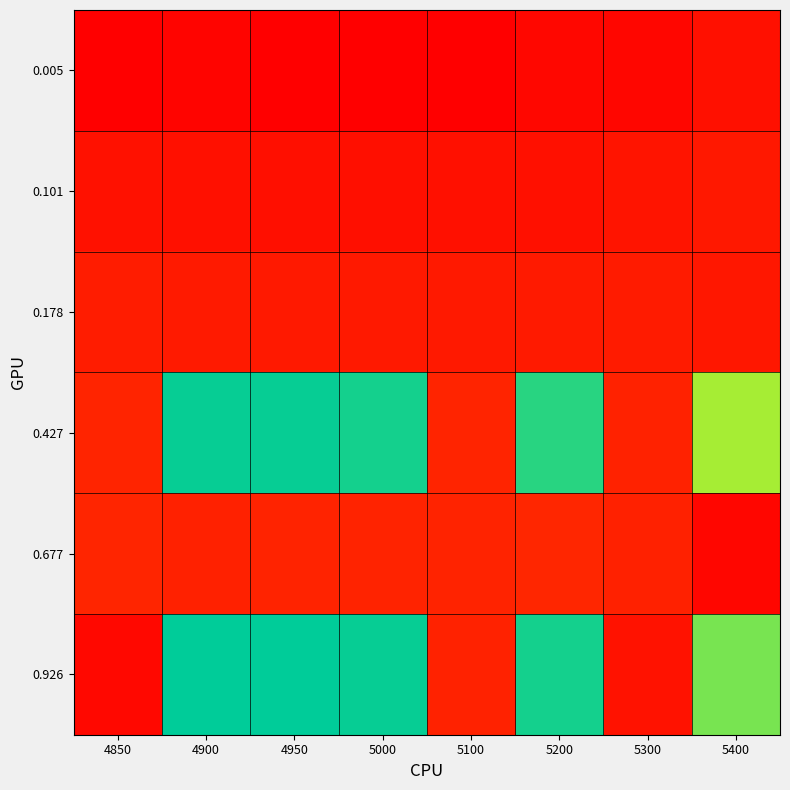

Reading left to right, what are all the values shown in this chart?

0.005: 4850=-0.0	4900=-0.0	4950=-0.0	5000=-0.0	5100=-0.0	5200=-0.0	5300=-0.0	5400=-0.1
0.101: 4850=-0.1	4900=-0.1	4950=-0.1	5000=-0.1	5100=-0.1	5200=-0.1	5300=-0.1	5400=-0.1
0.178: 4850=-0.1	4900=-0.1	4950=-0.1	5000=-0.1	5100=-0.1	5200=-0.1	5300=-0.1	5400=-0.1
0.427: 4850=-0.2	4900=-0.9	4950=-0.9	5000=-0.9	5100=-0.2	5200=-0.9	5300=-0.2	5400=-0.8
0.677: 4850=-0.2	4900=-0.2	4950=-0.2	5000=-0.2	5100=-0.2	5200=-0.2	5300=-0.2	5400=-0.0
0.926: 4850=-0.0	4900=-0.9	4950=-0.9	5000=-0.9	5100=-0.2	5200=-0.9	5300=-0.1	5400=-0.8